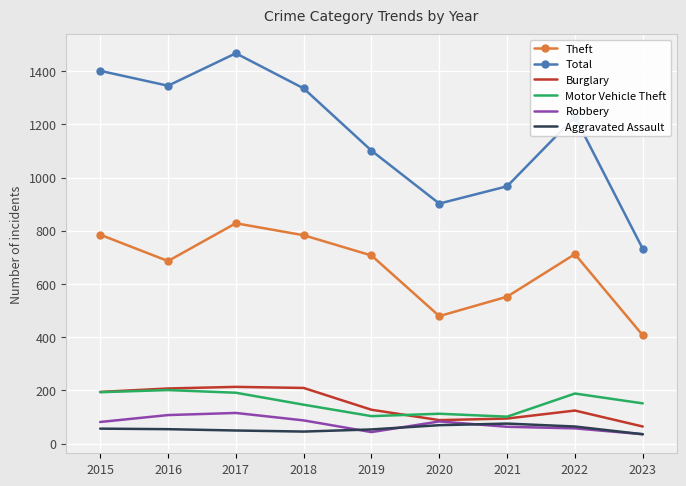

What is the greatest value displayed?

1467